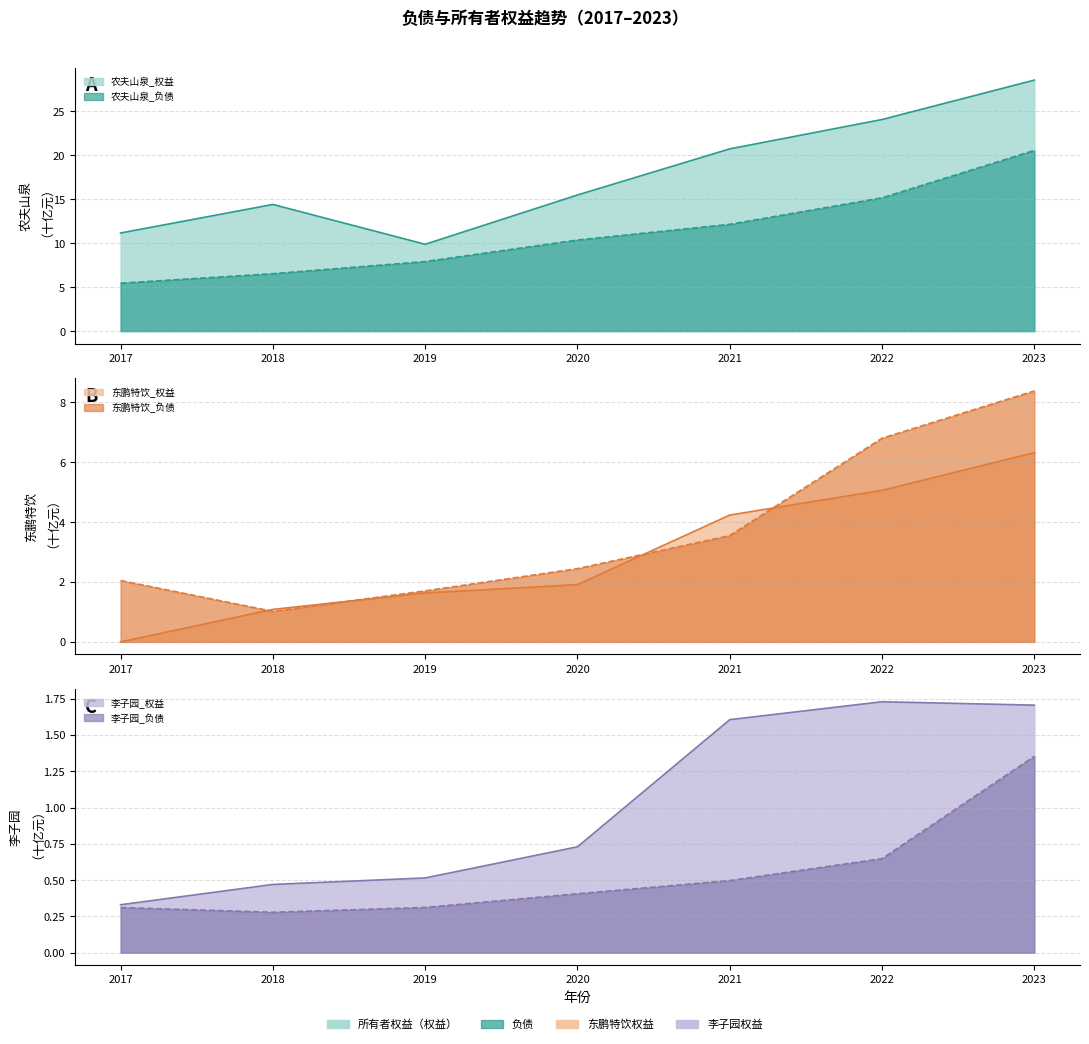

True or false: 东鹏特饮_负债 has a value of 8.4 at 2023.

True